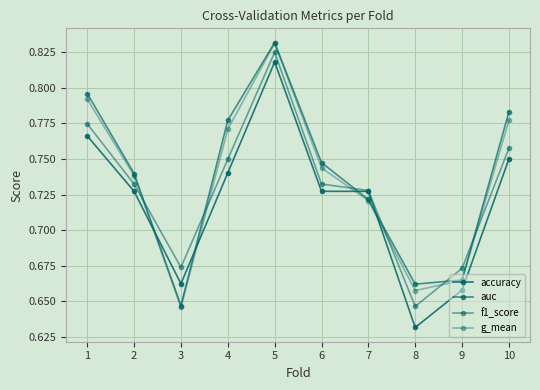

List the series in order of their overall mean, lowest first.

accuracy, f1_score, g_mean, auc